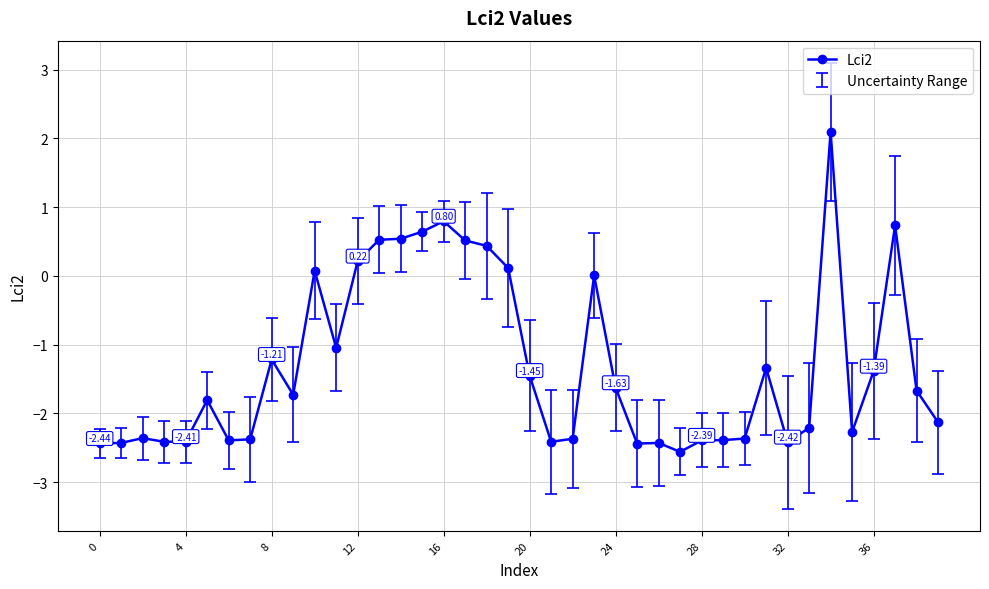

Does the chart have visible grid lines?

Yes